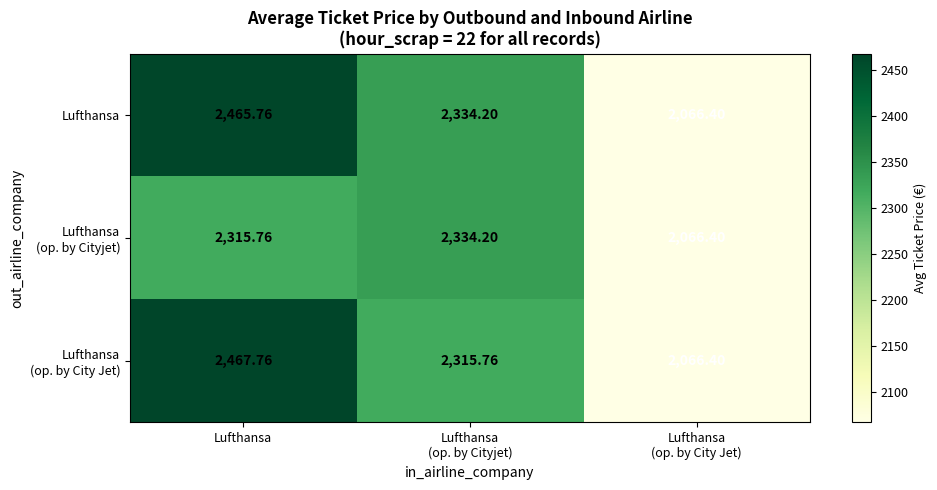

How many data points in Lufthansa are above 2334?

2